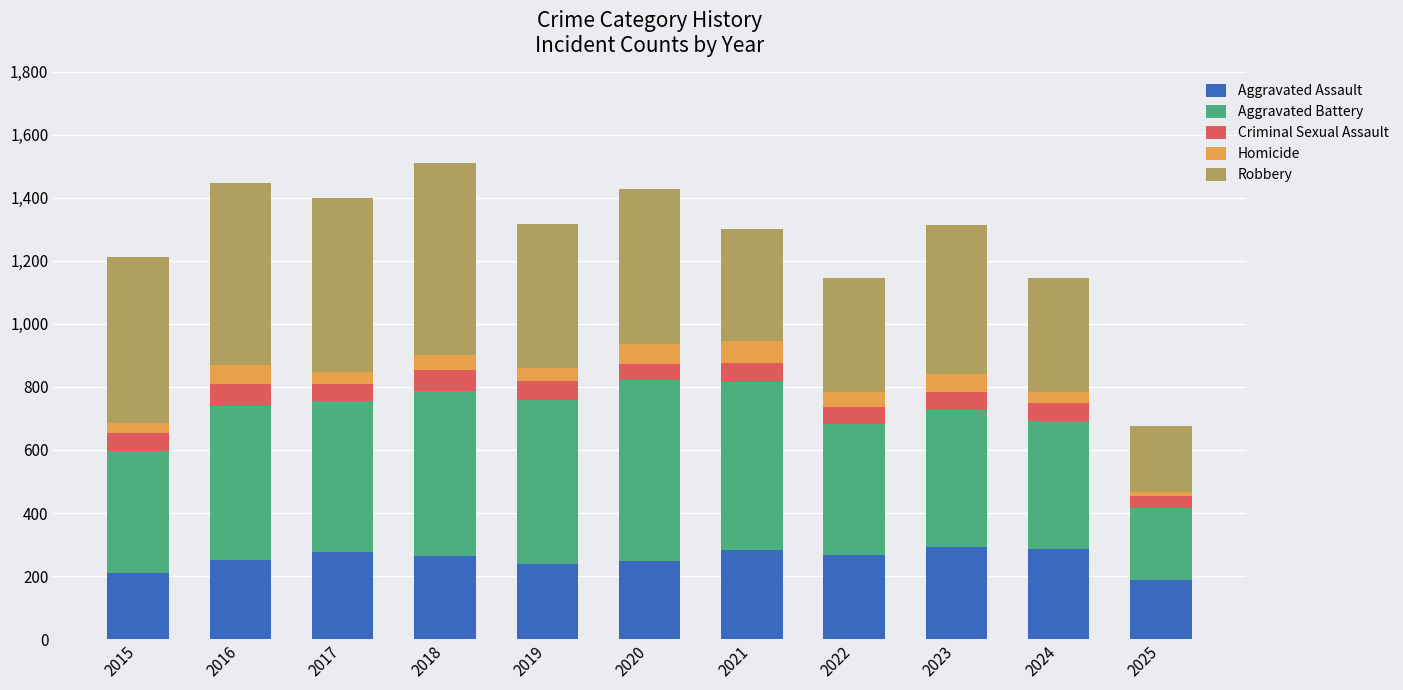

What is the highest value of the Aggravated Assault series?

293